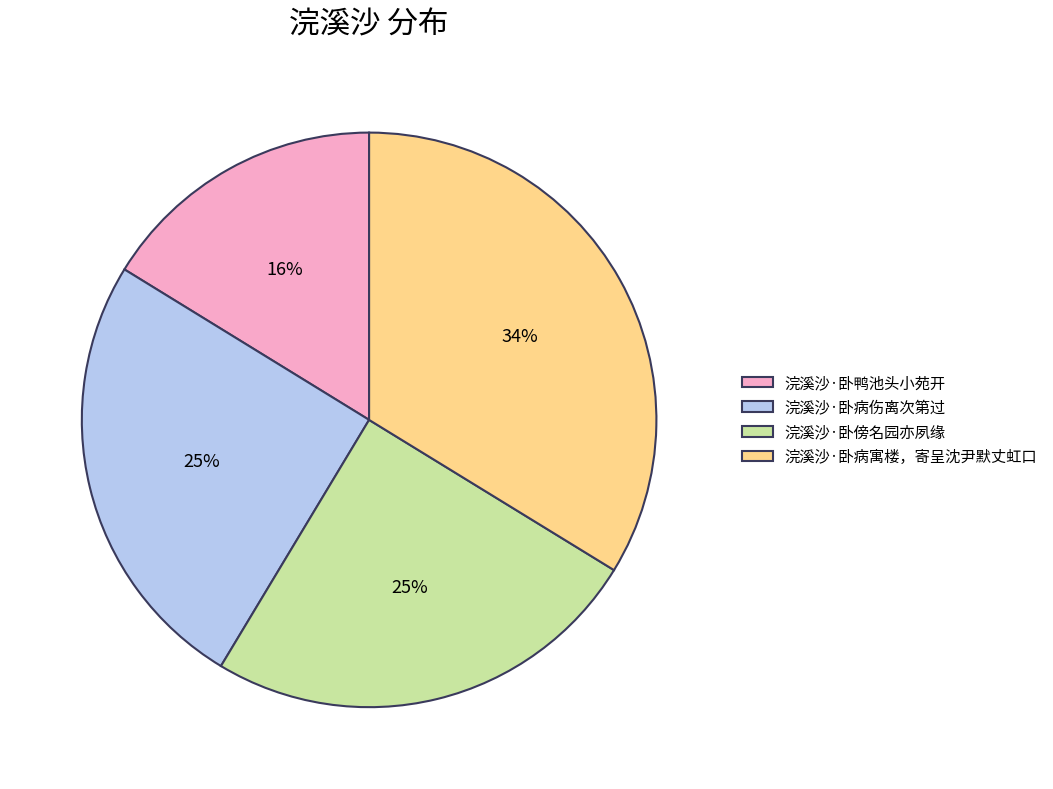

To the nearest percent, what percentage of the pie is 浣溪沙·卧病伤离次第过?

25%